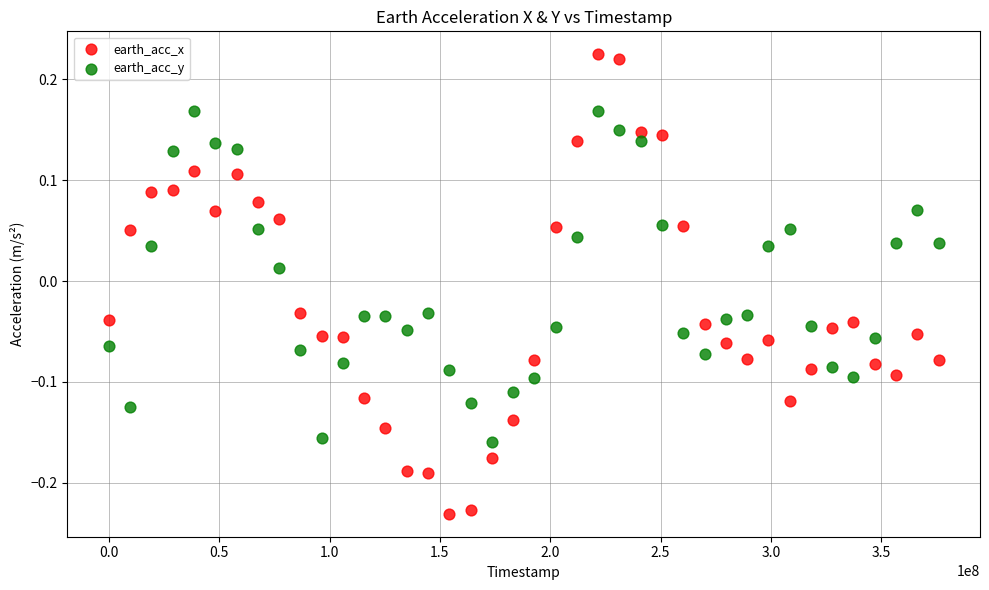

Across all data points, what is the range of Y values (max minus min)?

0.5